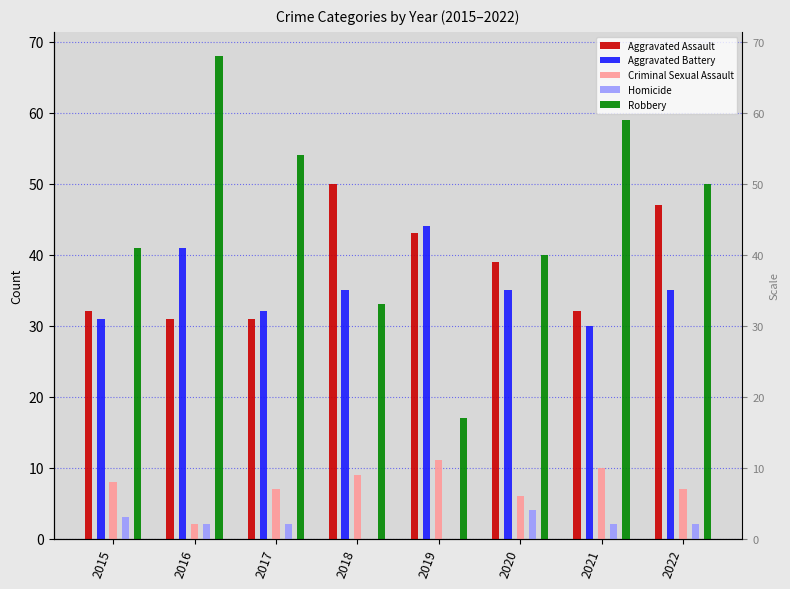

At how many categories does at least one series exceed 38?

8